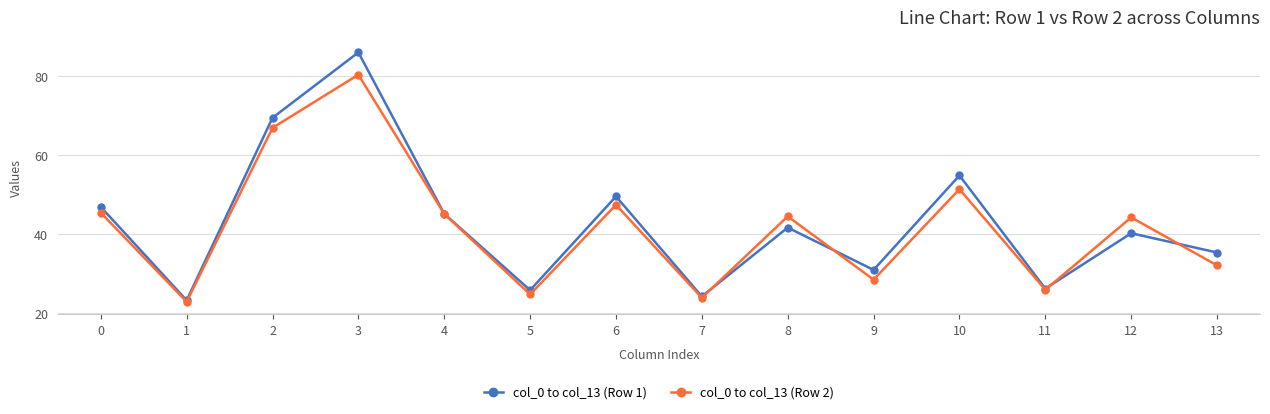

True or false: col_0 to col_13 (Row 2) has a value of 47.4 at 6.

True